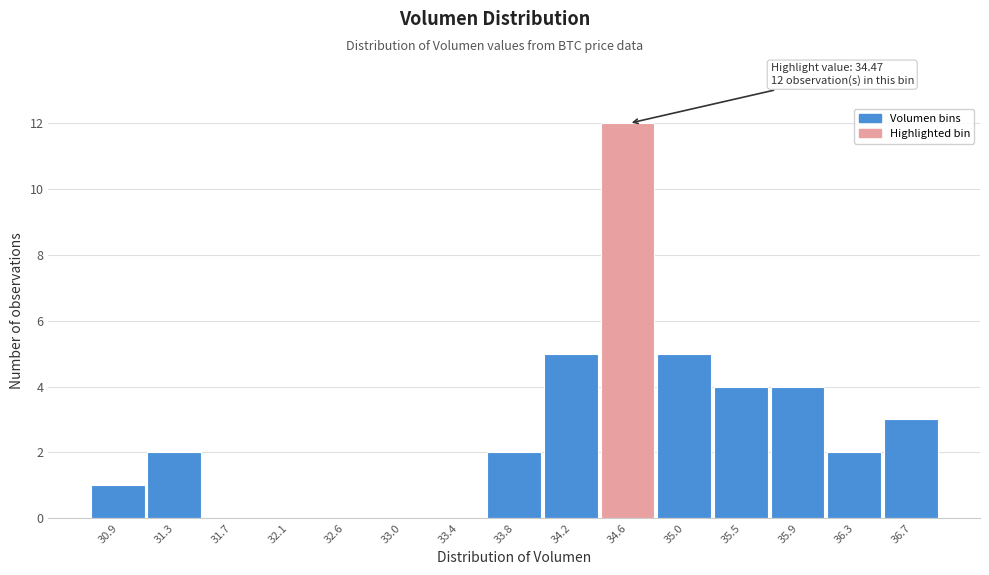

Over which range of the x-axis is the bar tallest?

34.40 to 34.85